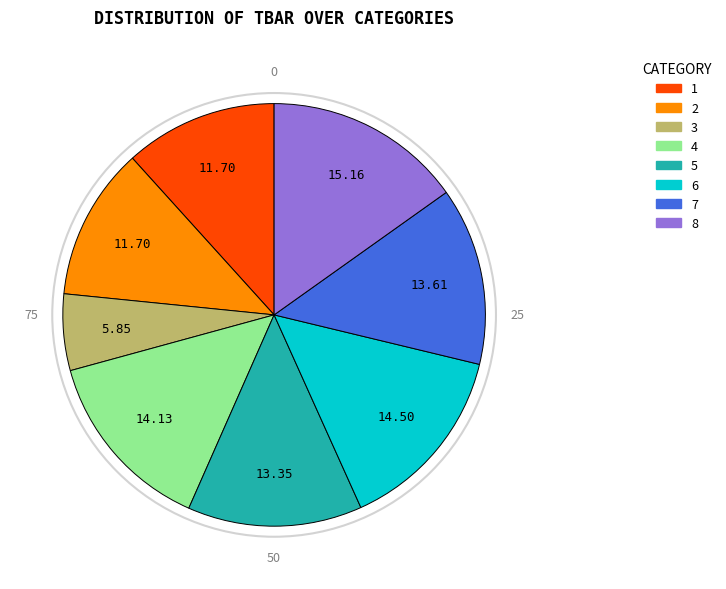

Does 4 account for over 50% of the chart?

No